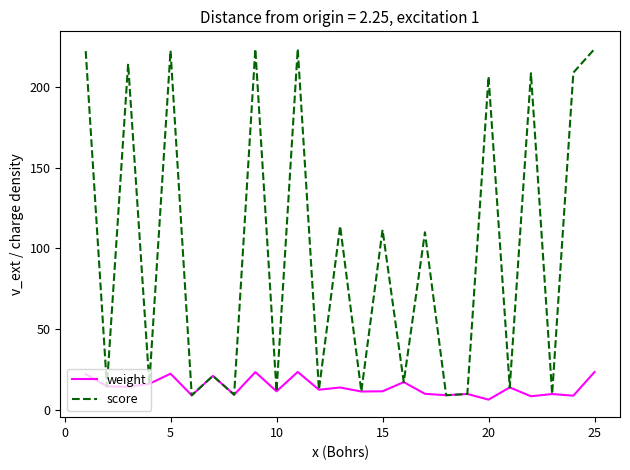

Which series has the largest total across all categories?

score